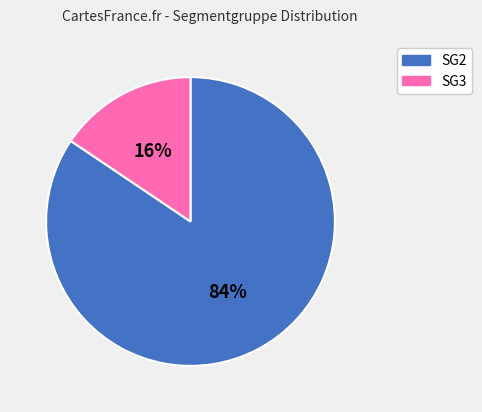

How many slices are in this pie chart?

2